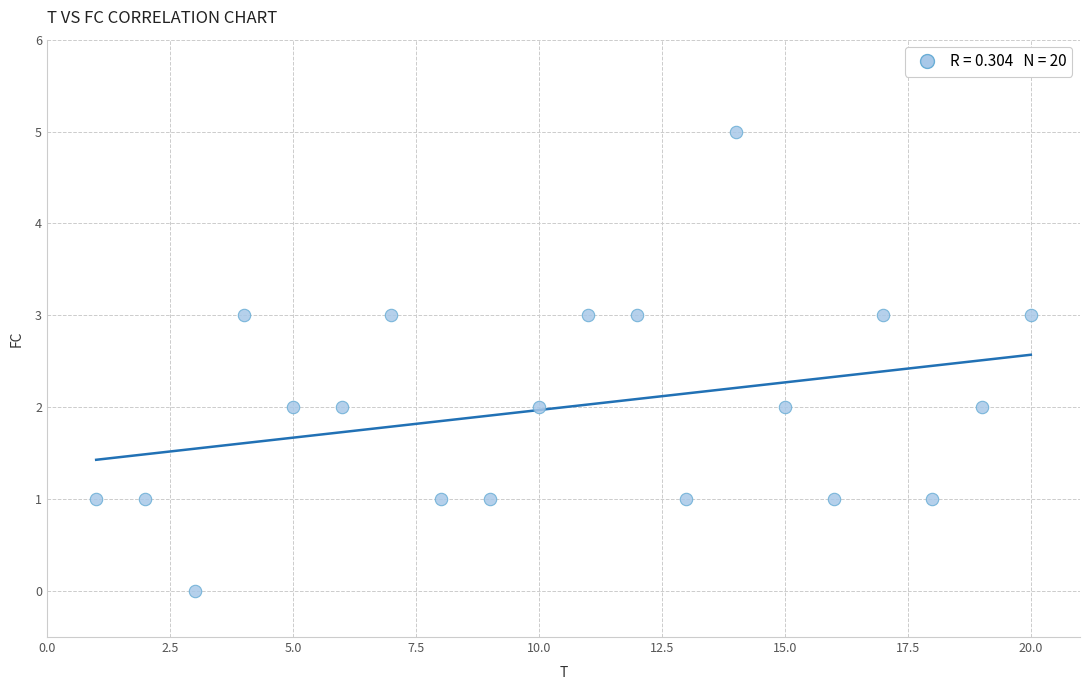

What is the range of X values (max minus min)?

19